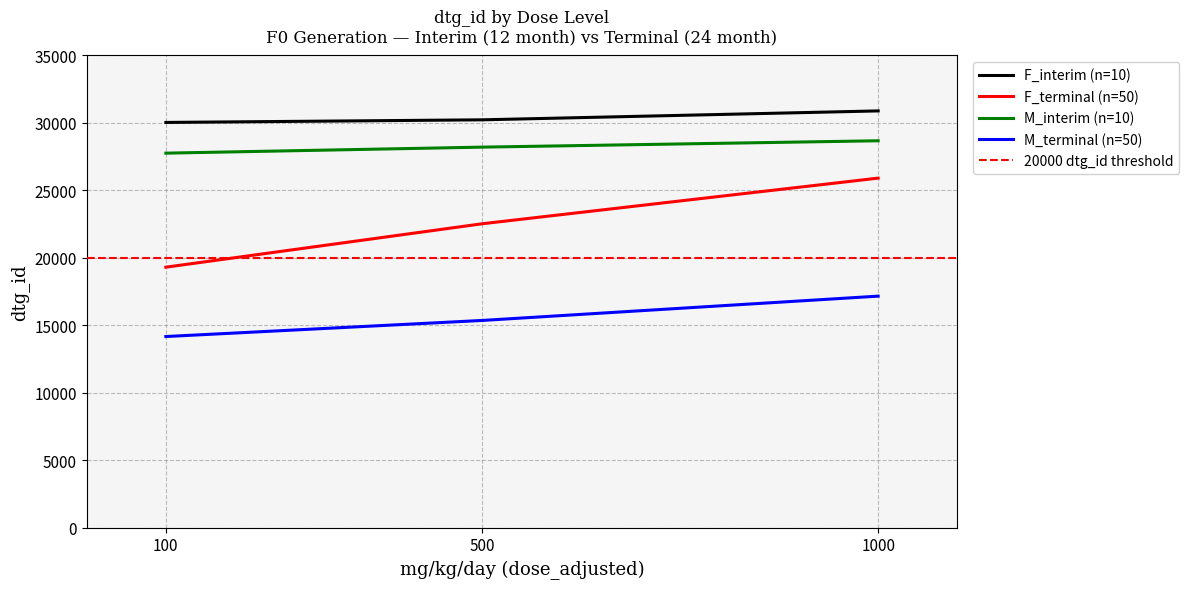

List the labels in order of M_interim (n=10) value, smallest first.

100, 500, 1000